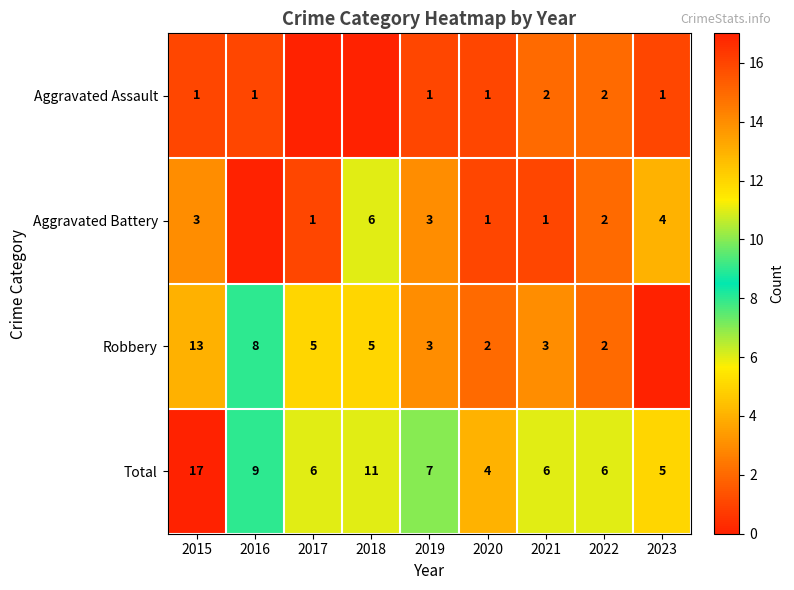

The value of Total at 2021 is 6. True or false?

True